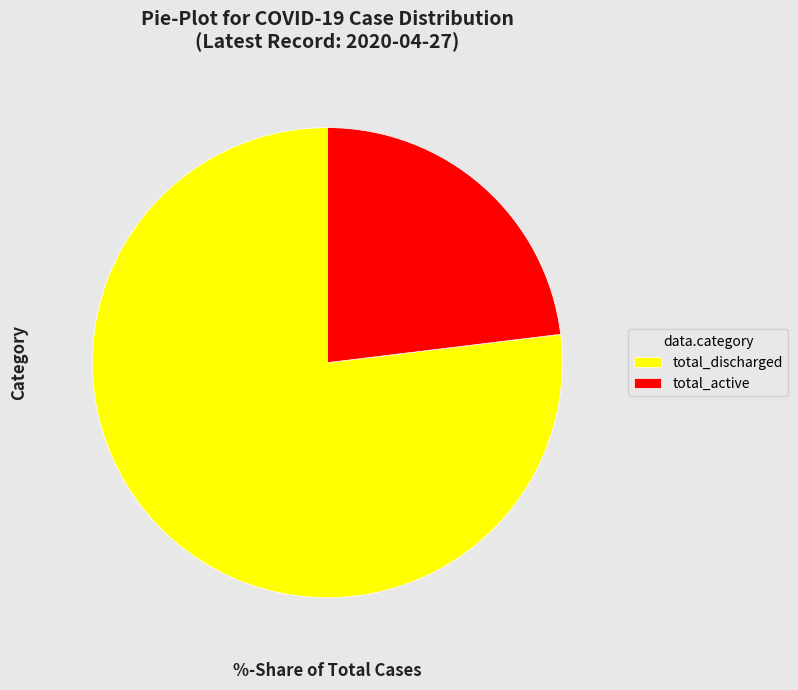

What is the smallest slice in the pie chart?

total_active